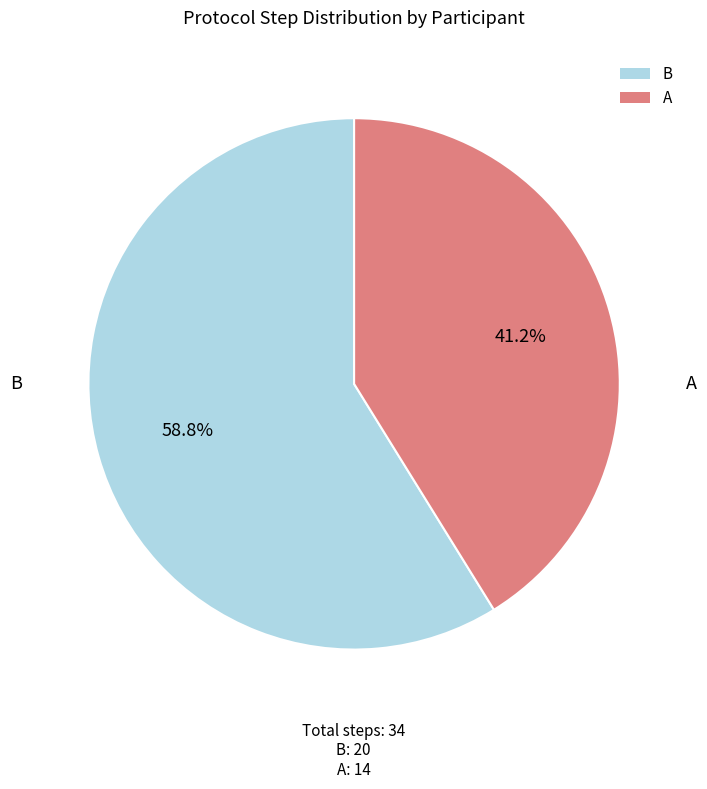

Rank the categories by value from lowest to highest.

A, B